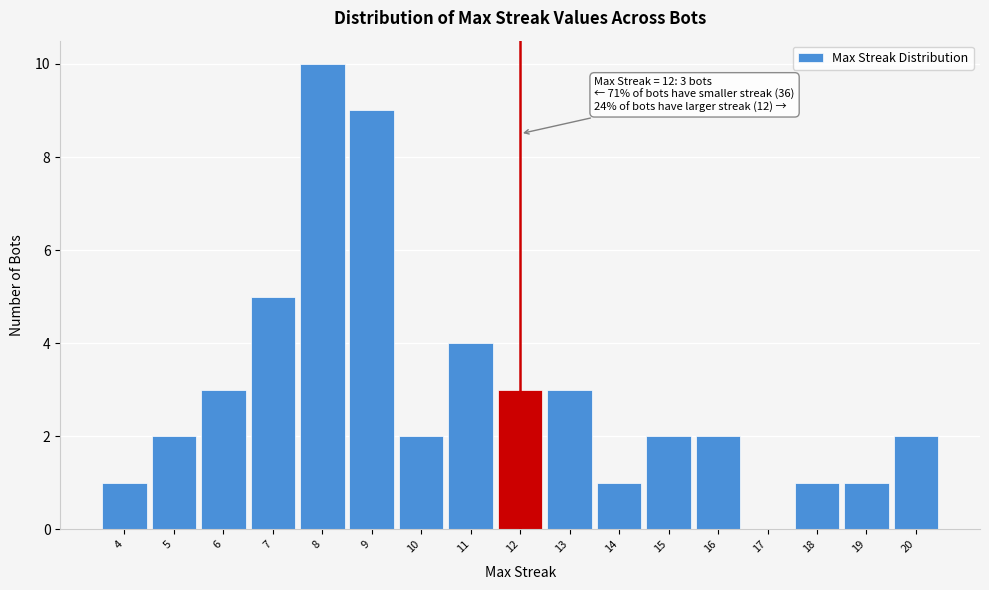

Over which range of the x-axis is the bar tallest?

7.5 to 8.5